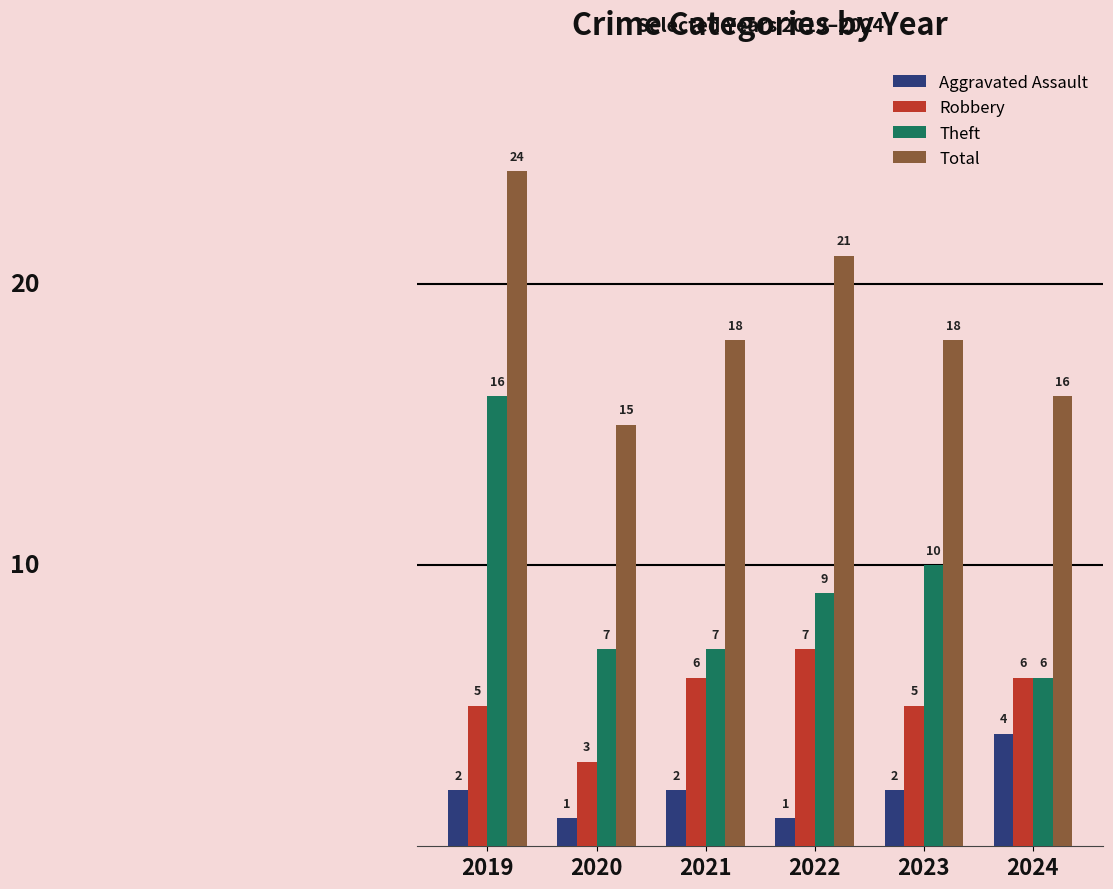

Rank the series by their average value, from highest to lowest.

Total, Theft, Robbery, Aggravated Assault